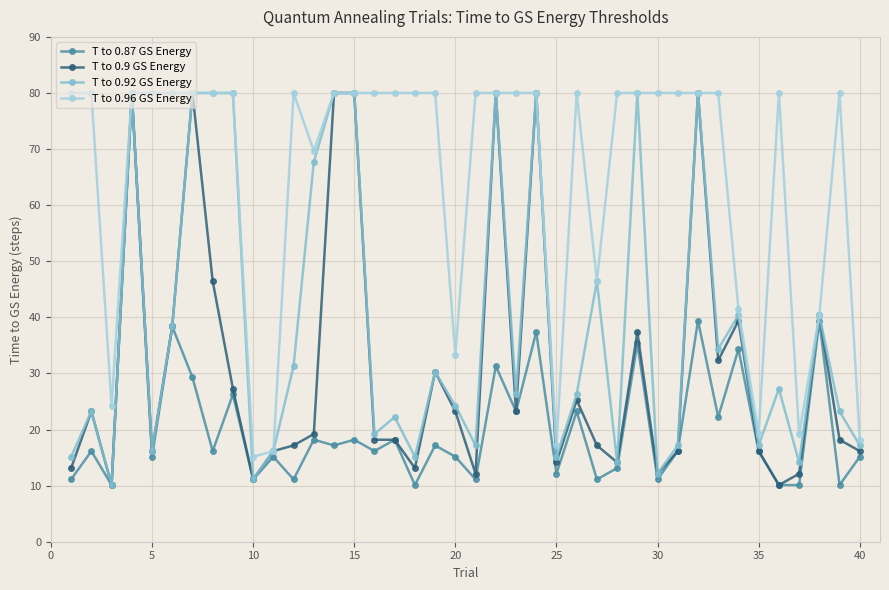

True or false: T to 0.96 GS Energy has more than 2 points higher than both neighbors.

True